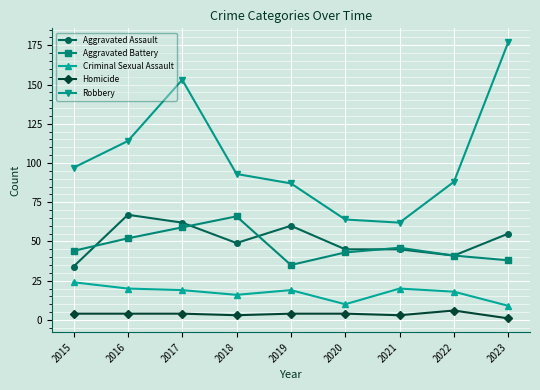

What is the lowest value of the Robbery series?

62